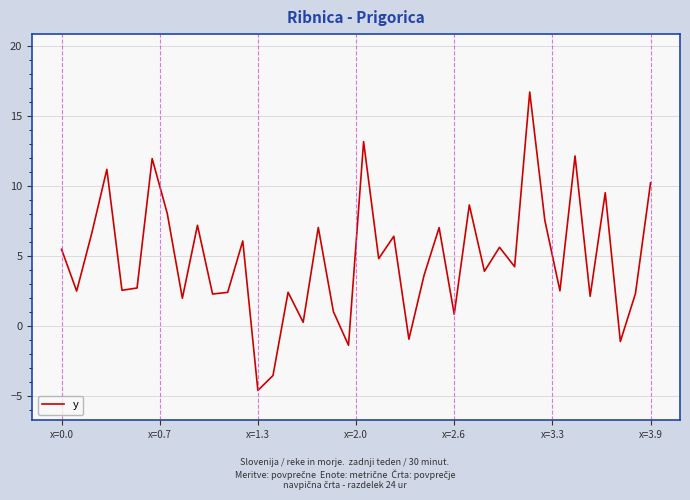

What is the maximum value shown in the chart?

16.7